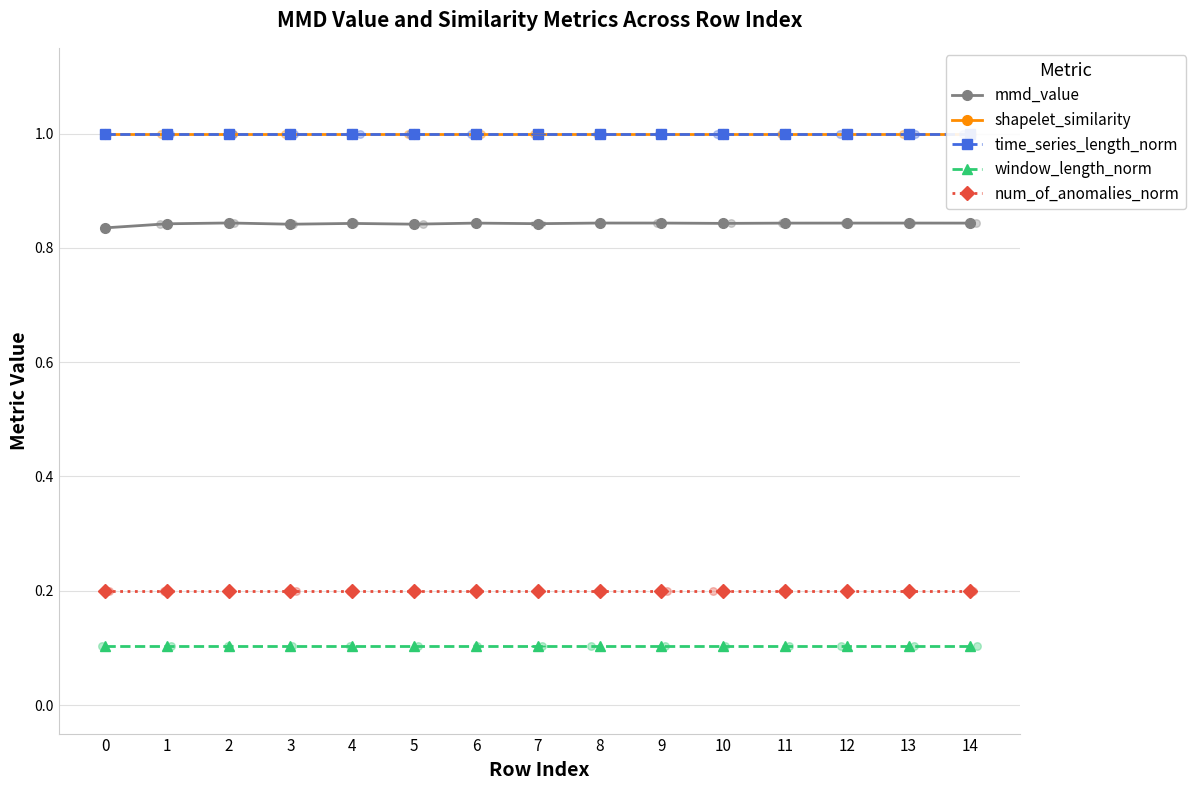

What are all the series names shown in the legend?

mmd_value, shapelet_similarity, time_series_length_norm, window_length_norm, num_of_anomalies_norm